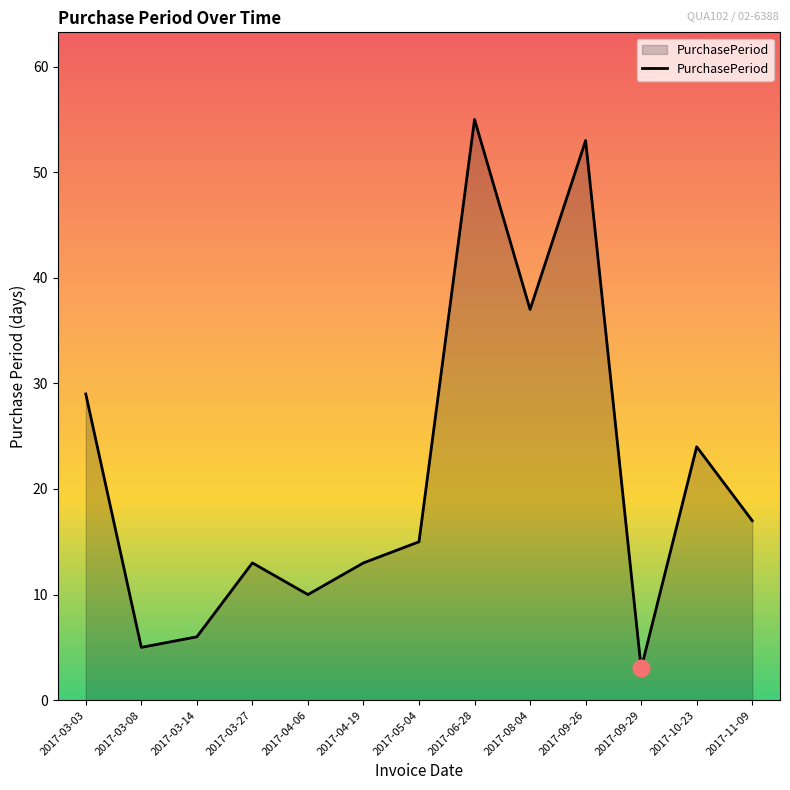

What is the sum of all values?

280